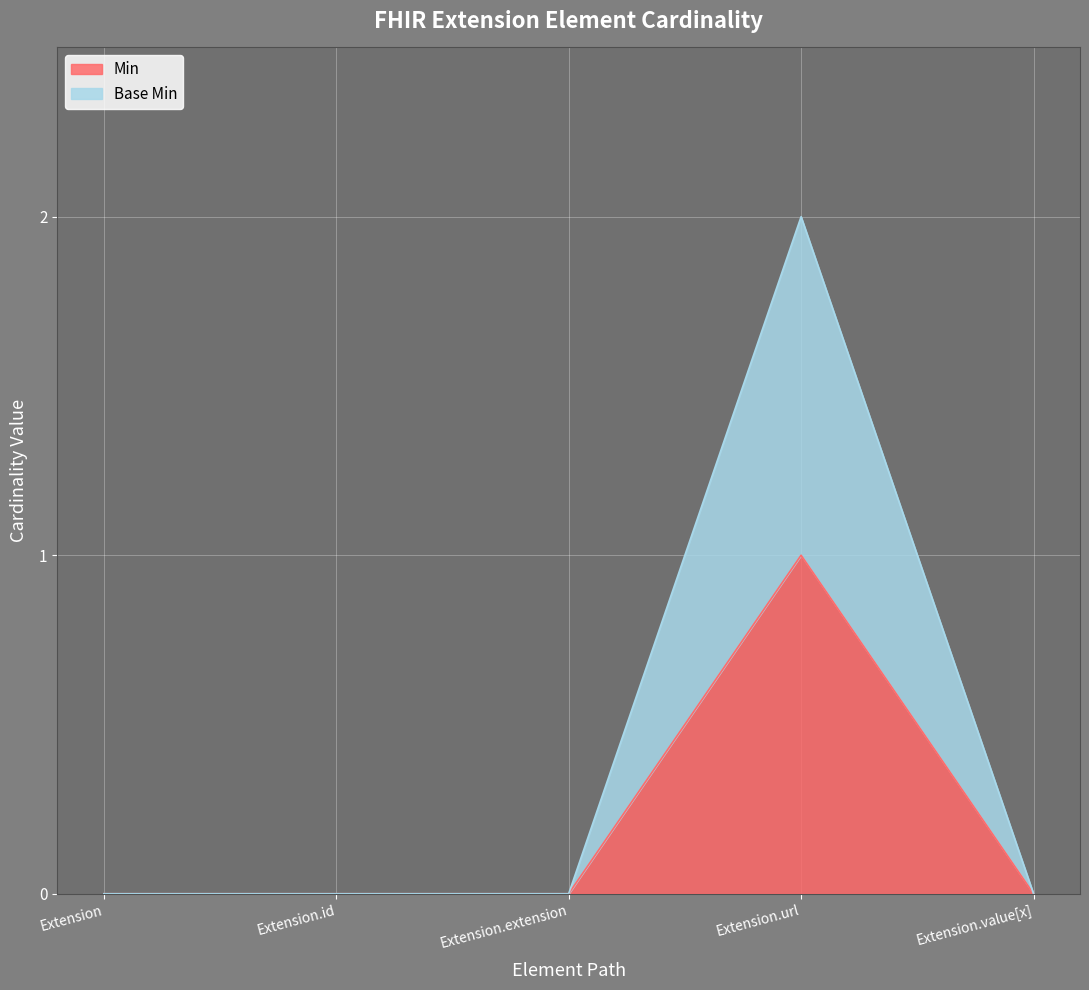

List the series in order of their overall mean, highest first.

Base Min, Min